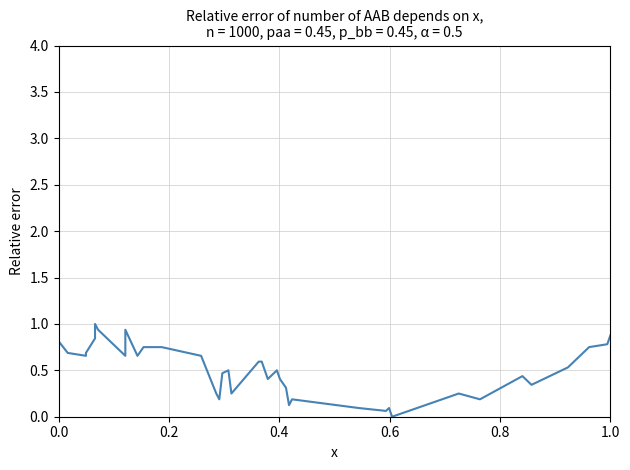

Is it true that the value at 0.8 is 1.0?

False